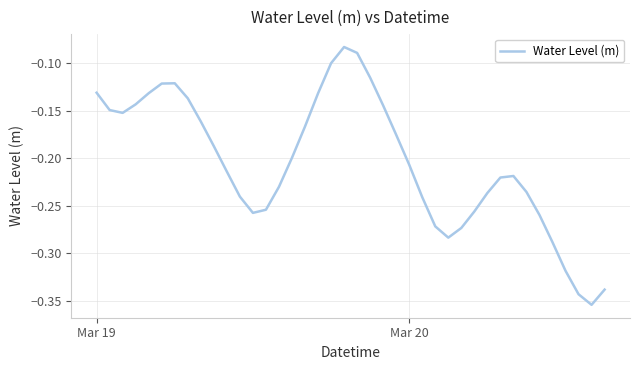

What is the difference between the maximum and minimum values?

0.3